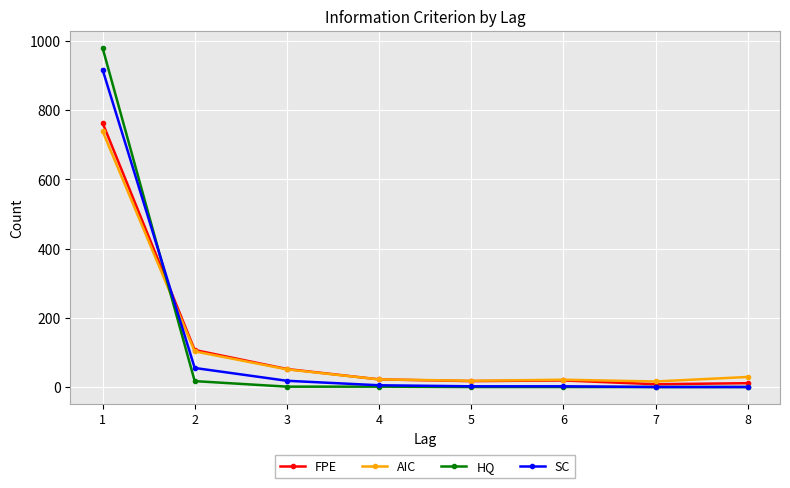

How many categories are shown in the chart?

8